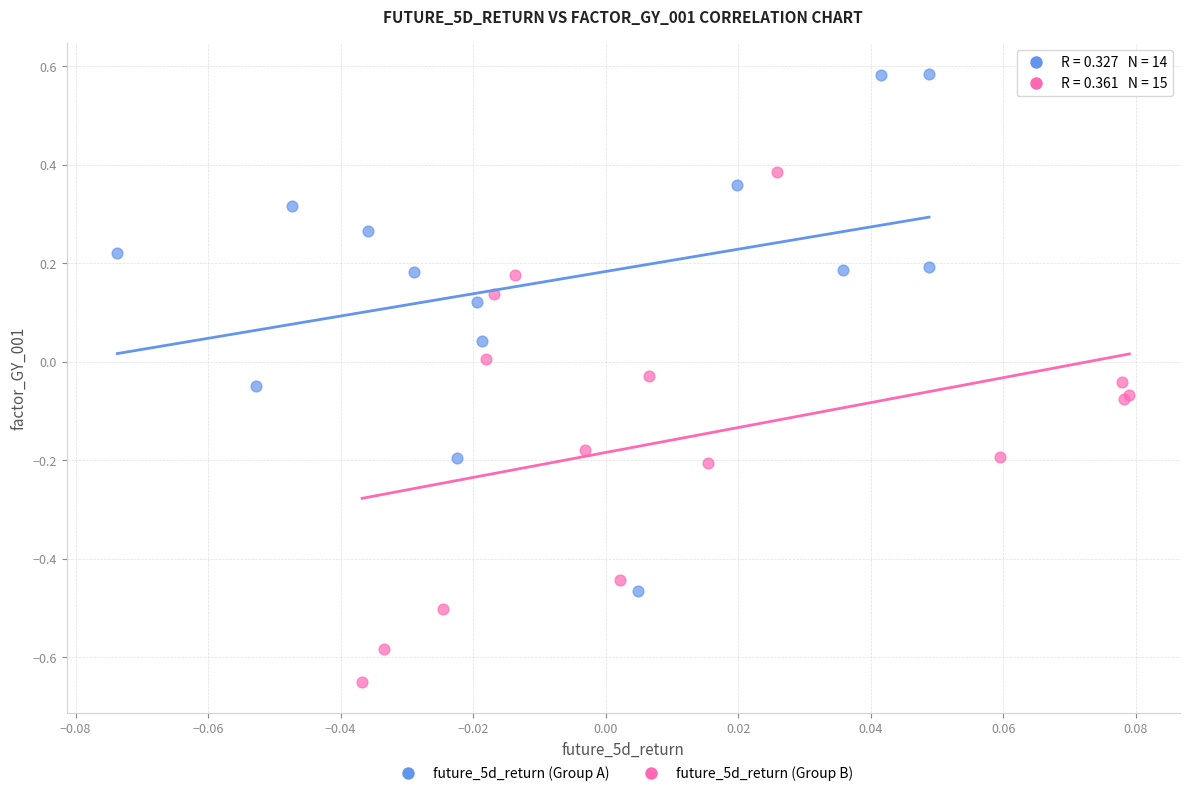

Which series contains the lowest Y value?

future_5d_return (Group B)